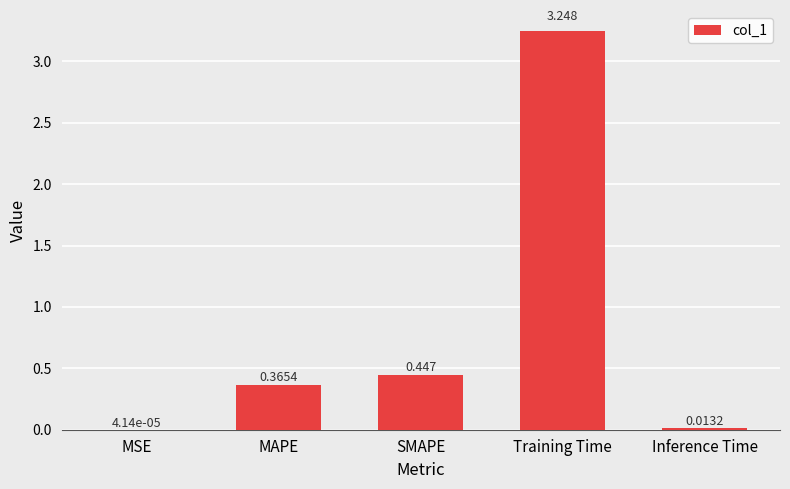

Between MAPE and SMAPE, which is larger?

SMAPE